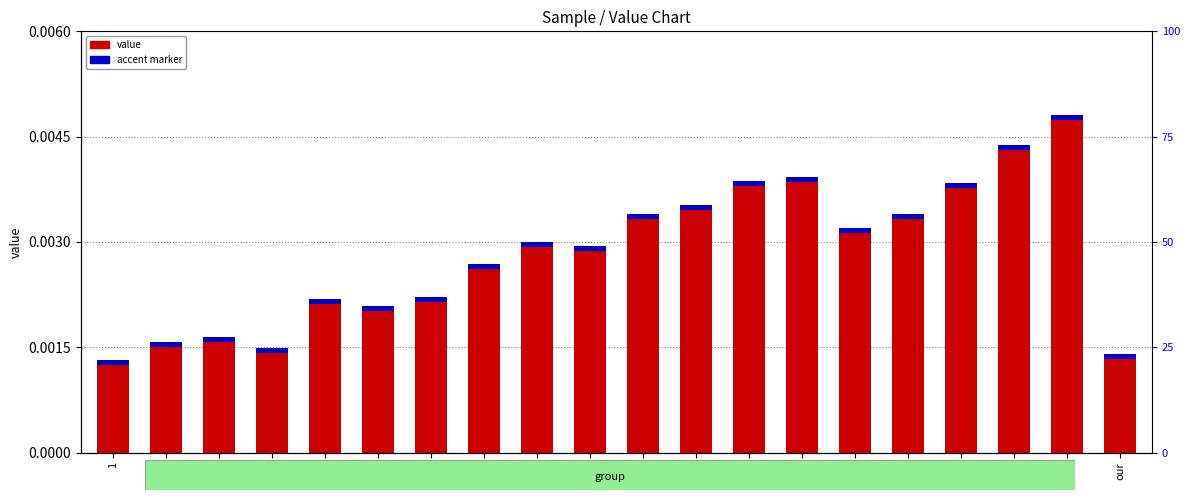

List the labels in order of value, largest first.

19, 18, 14, 13, 17, 12, 11, 16, 15, 9, 10, 8, 7, 5, 6, 3, 2, 4, our, 1